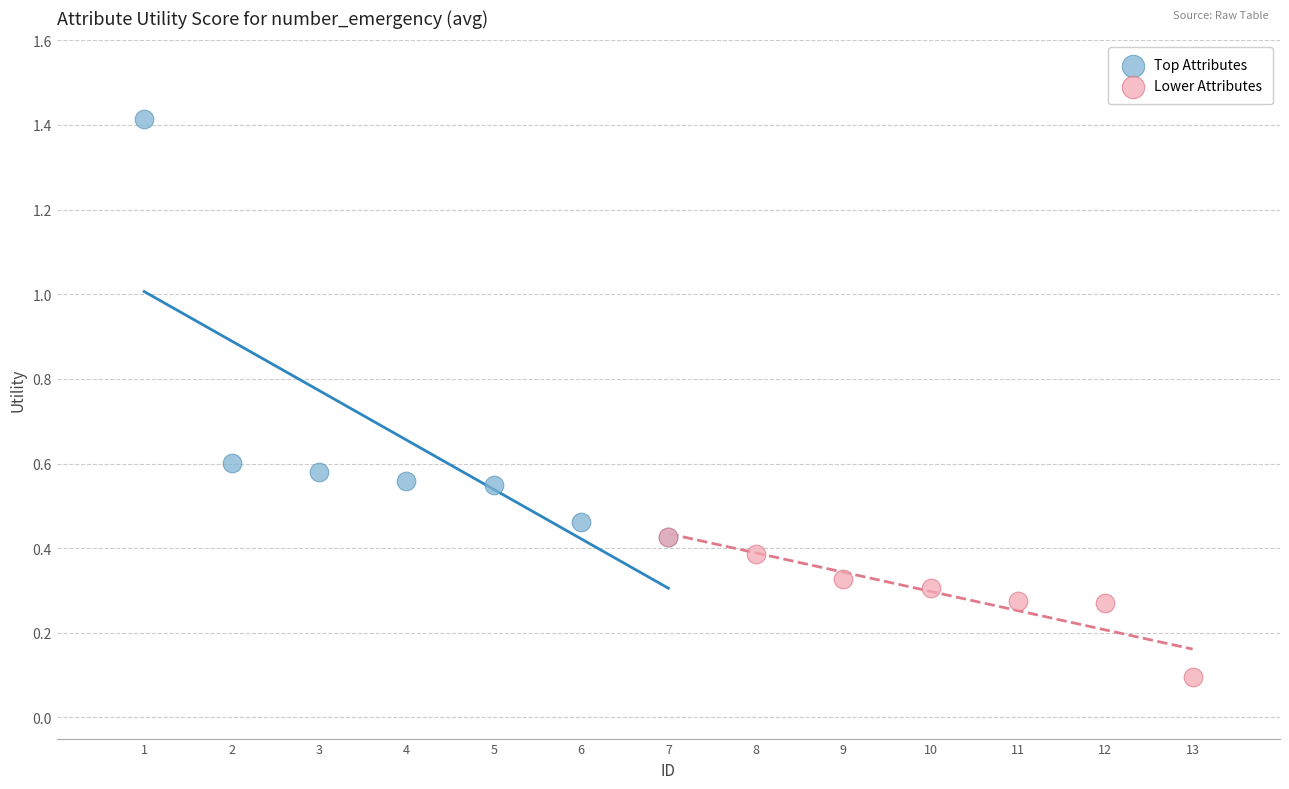

Which series contains the highest Y value?

Top Attributes